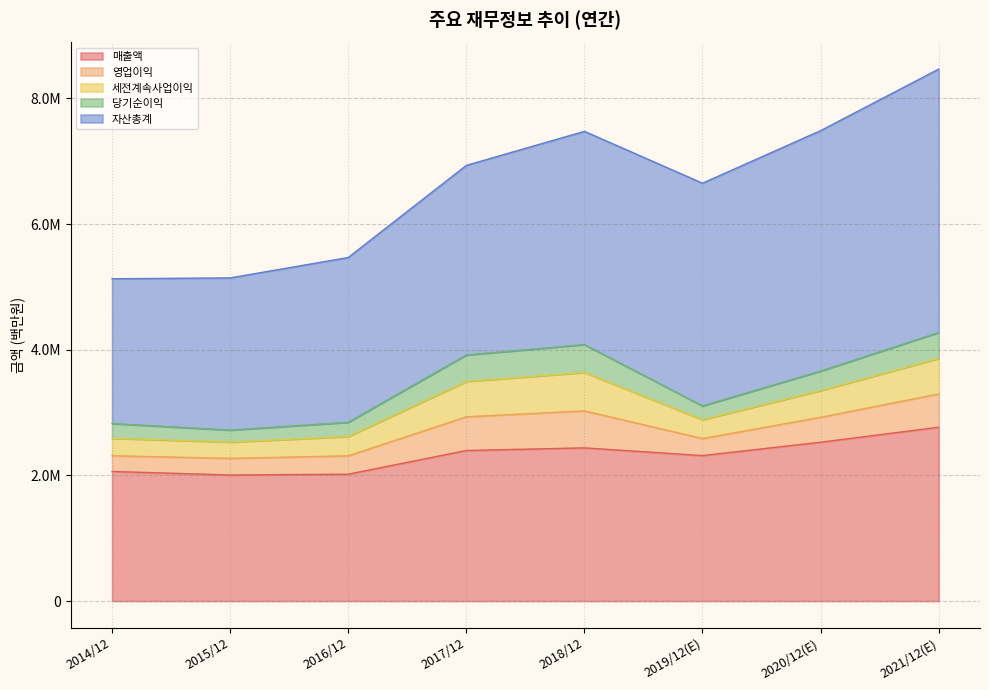

What are all the series names shown in the legend?

매출액, 영업이익, 세전계속사업이익, 당기순이익, 자산총계